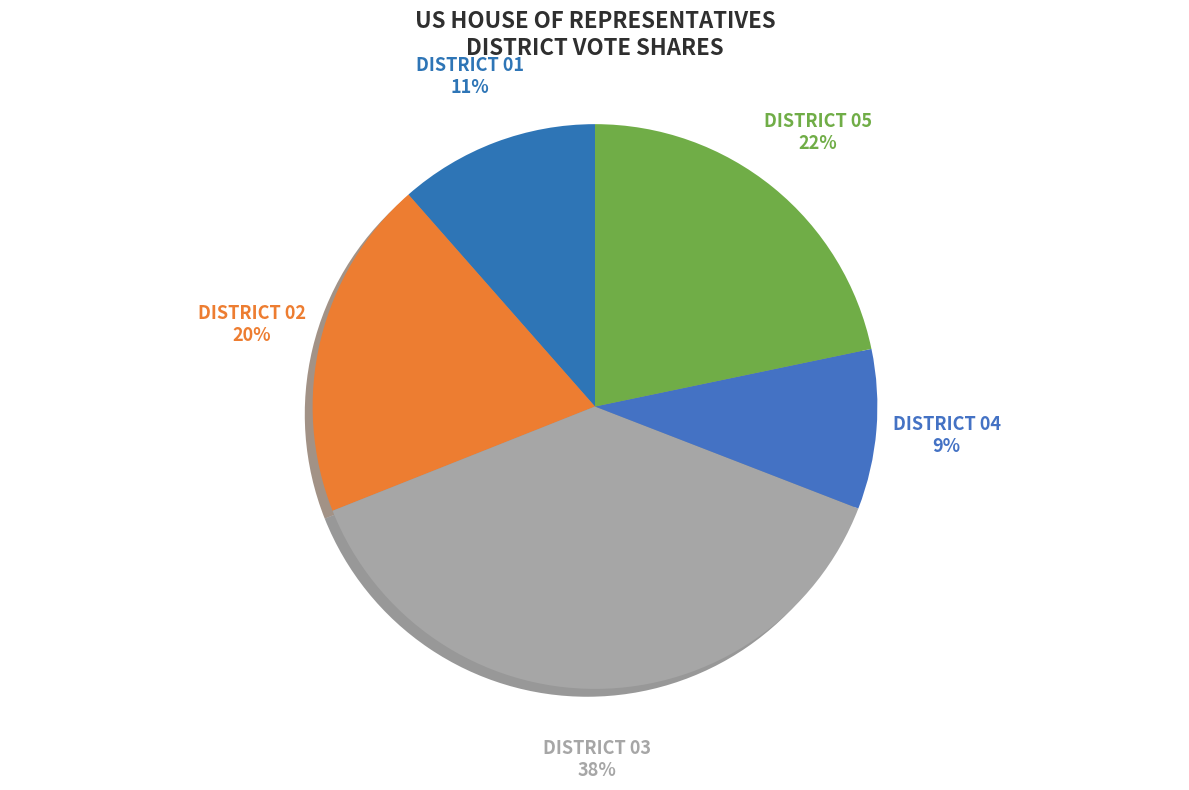

Which category has the smallest portion of the pie?

DISTRICT 04